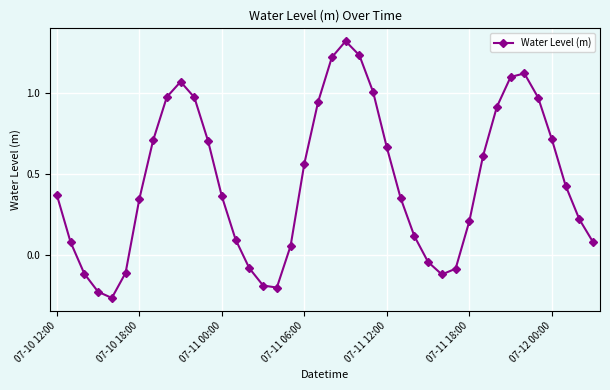

How many interior local valleys (lower than both neighbors) does the data have?

3